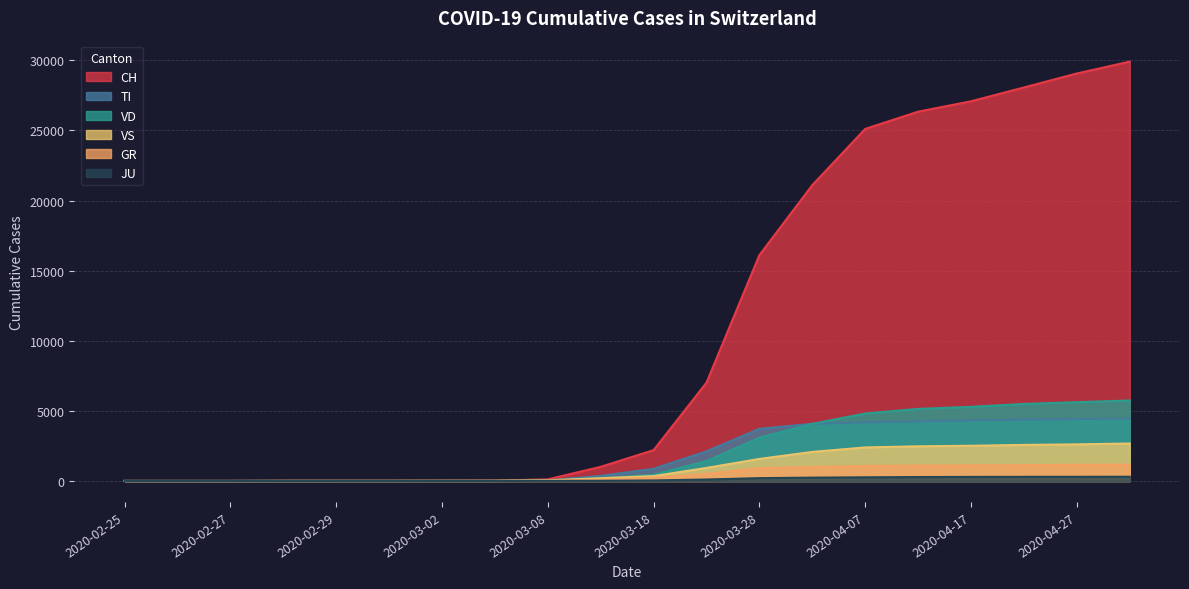

What are all the series names shown in the legend?

CH, TI, VD, VS, GR, JU